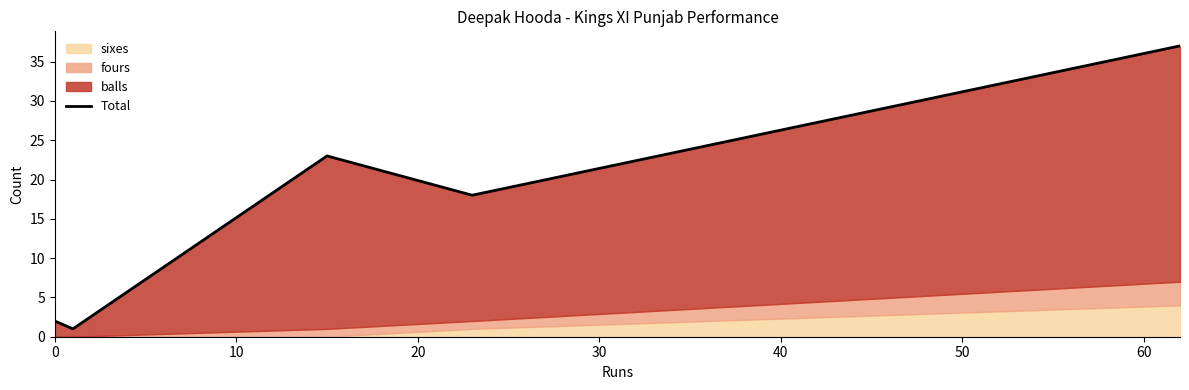

What is the minimum value shown in the chart?

1